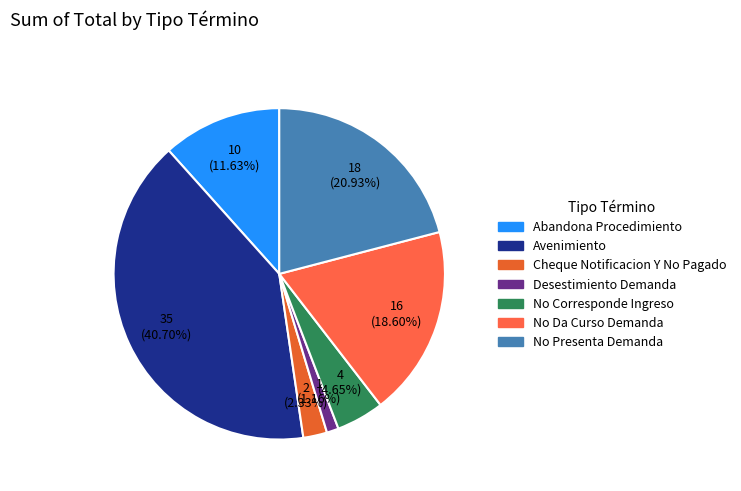

Does No Corresponde Ingreso represent more than half of the total?

No